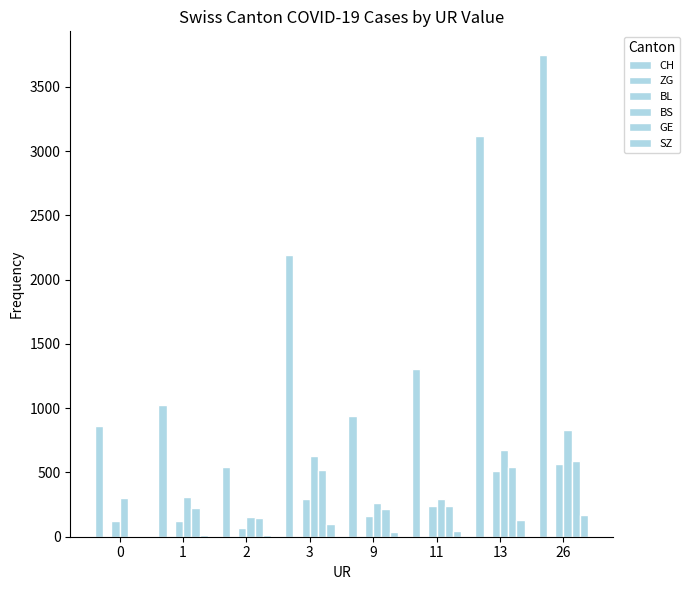

How many groups of bars are there?

8